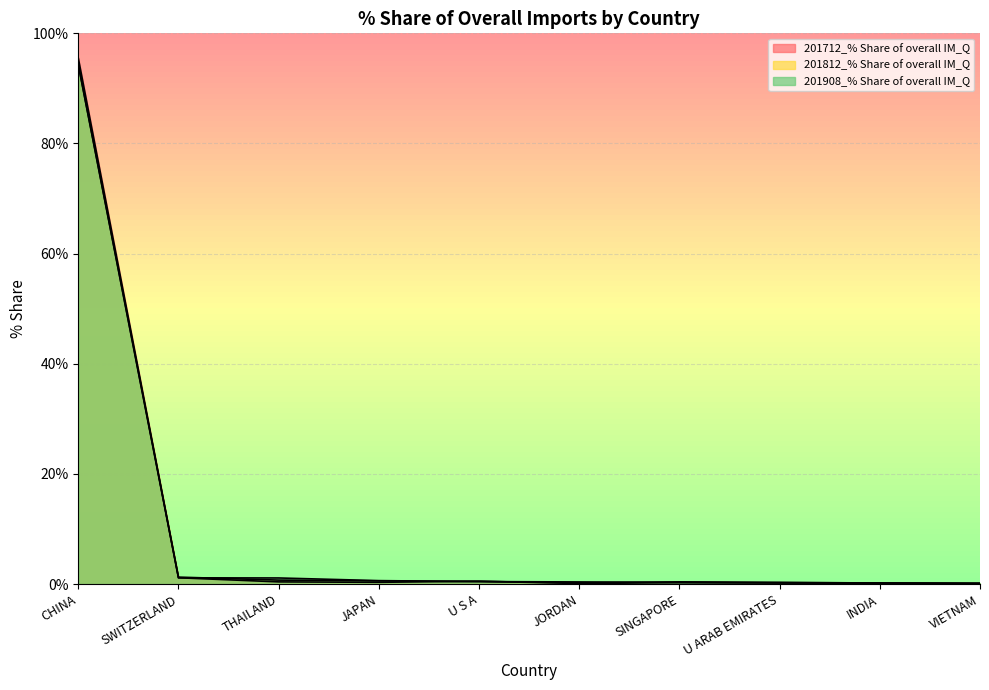

What is the label of the 6th point from the left?

JORDAN